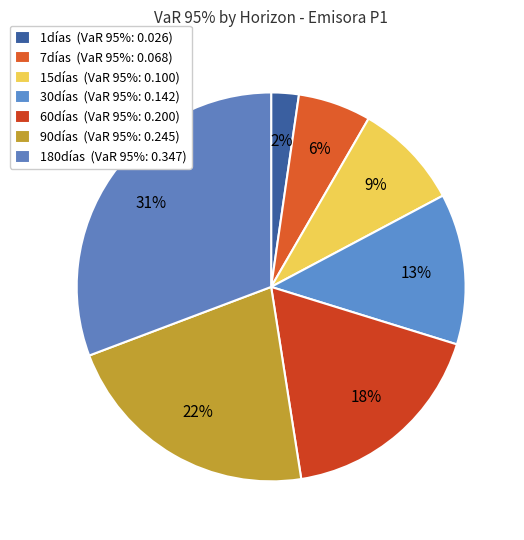

Rank the categories by value from highest to lowest.

180días, 90días, 60días, 30días, 15días, 7días, 1días